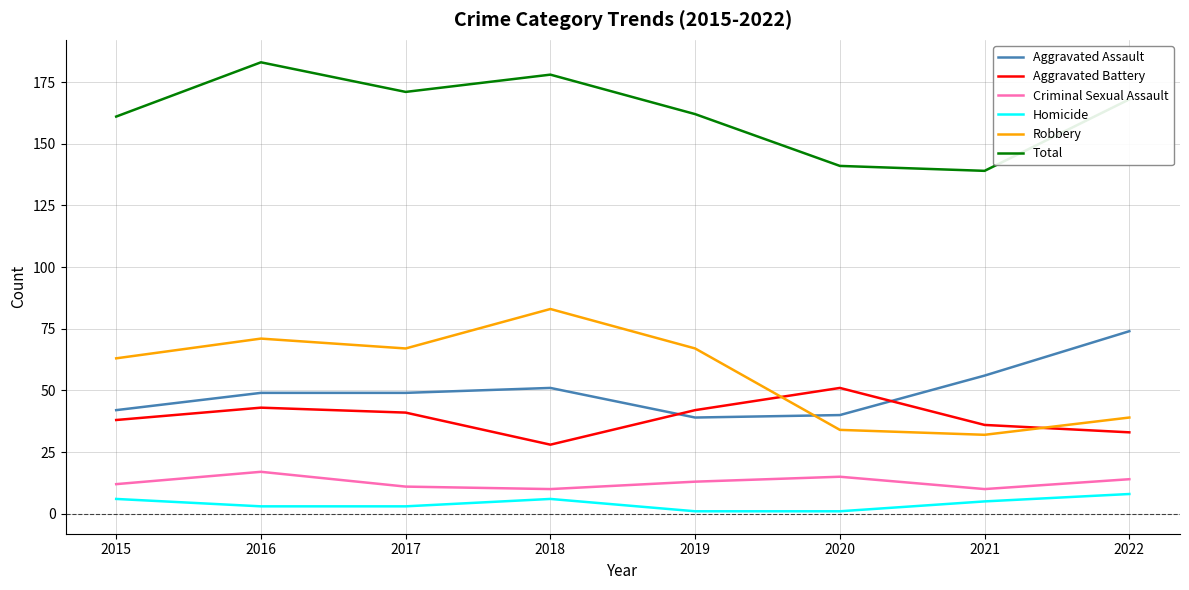

What is the spread (max minus min) of values at 2015?

155